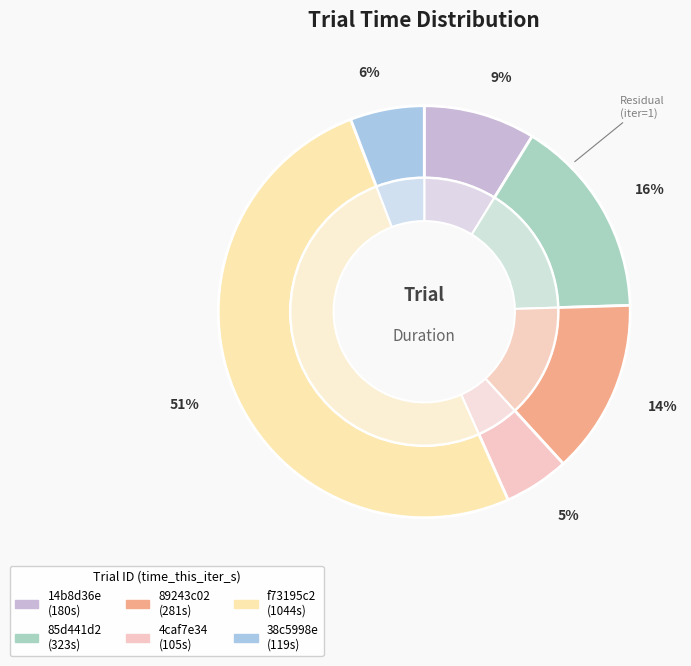

How many slices are in this pie chart?

6